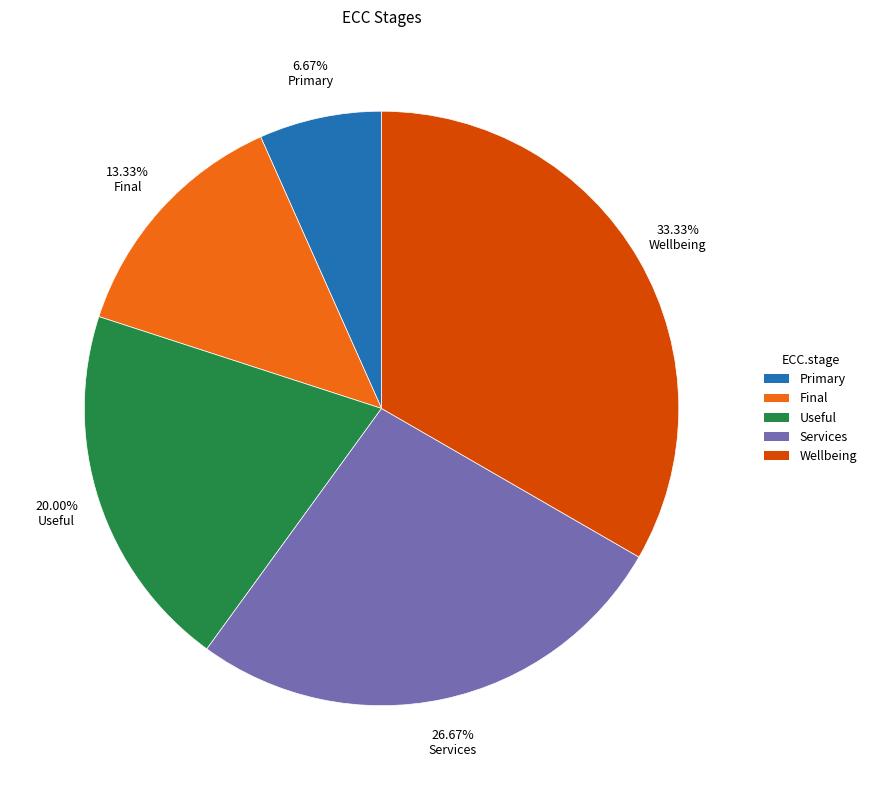

To the nearest percent, what is the difference between the largest and smallest slice percentages?

27%